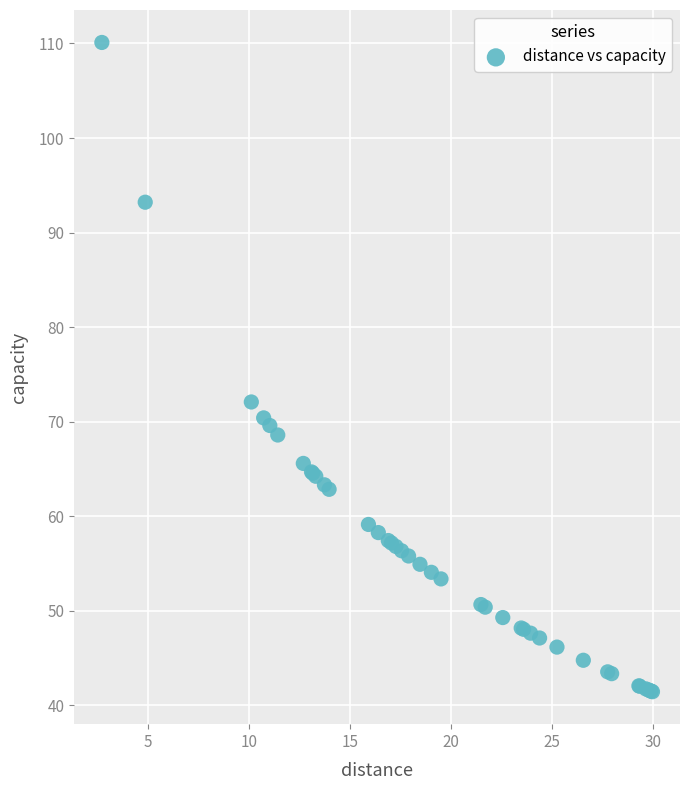

What Y value in the scatter plot is closest to 75?

72.1